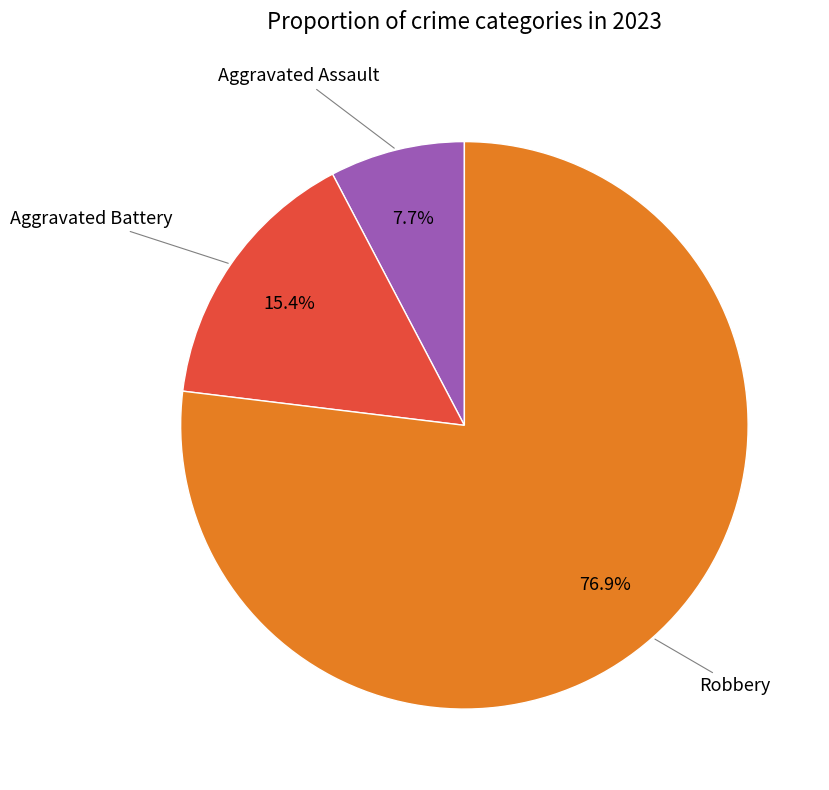

Does any single category account for the majority?

Yes